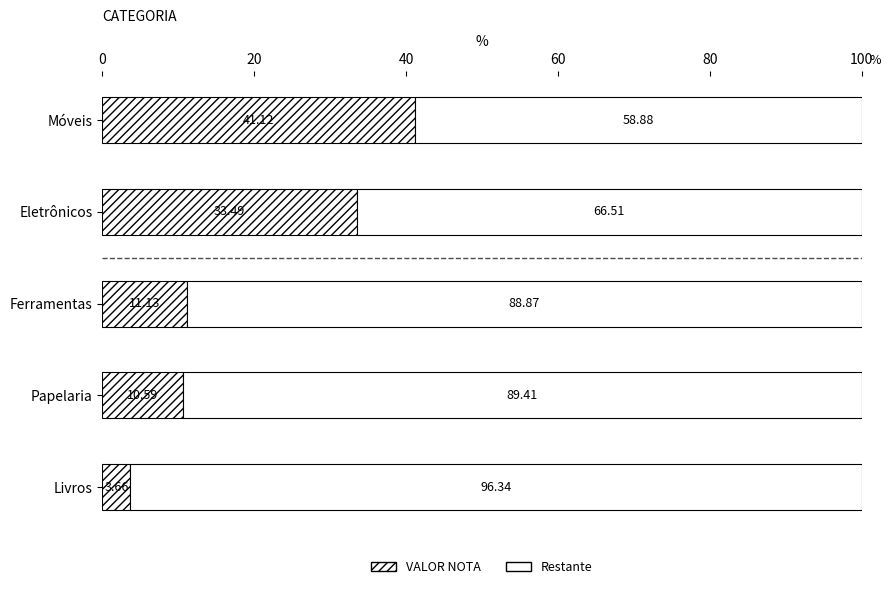

Count the number of categories in the chart.

5